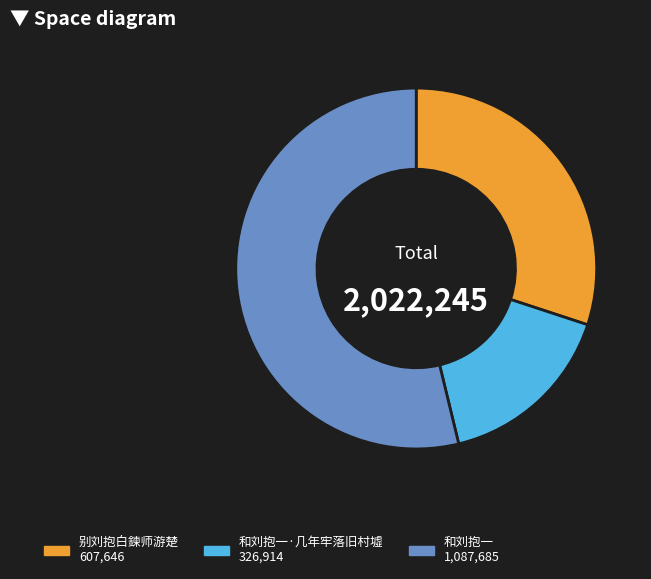

Is there any slice that represents more than half of the pie?

Yes